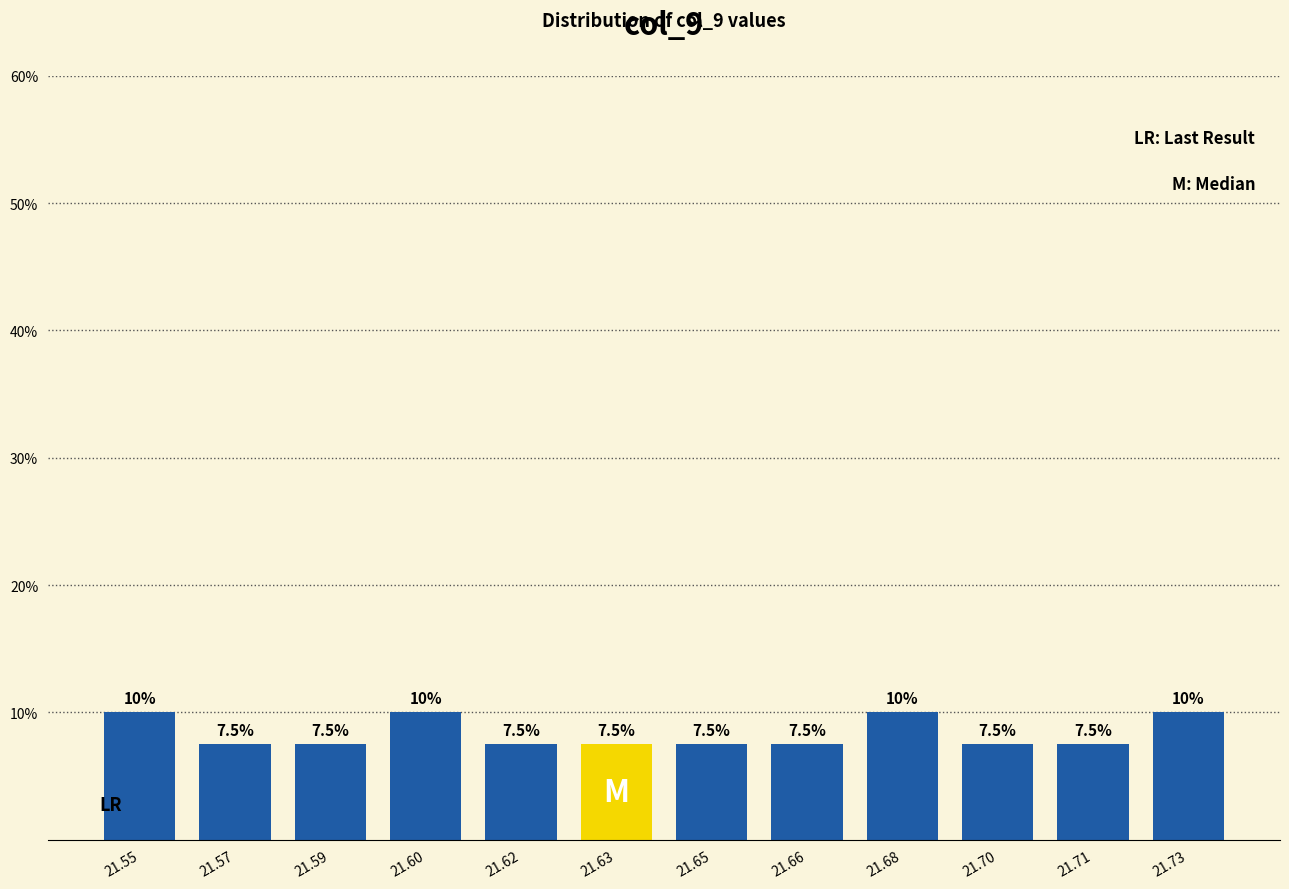

Reading left to right, transcribe all the data shown in this chart.

21.55=10.0	21.57=7.5	21.59=7.5	21.60=10.0	21.62=7.5	21.63=7.5	21.65=7.5	21.66=7.5	21.68=10.0	21.70=7.5	21.71=7.5	21.73=10.0